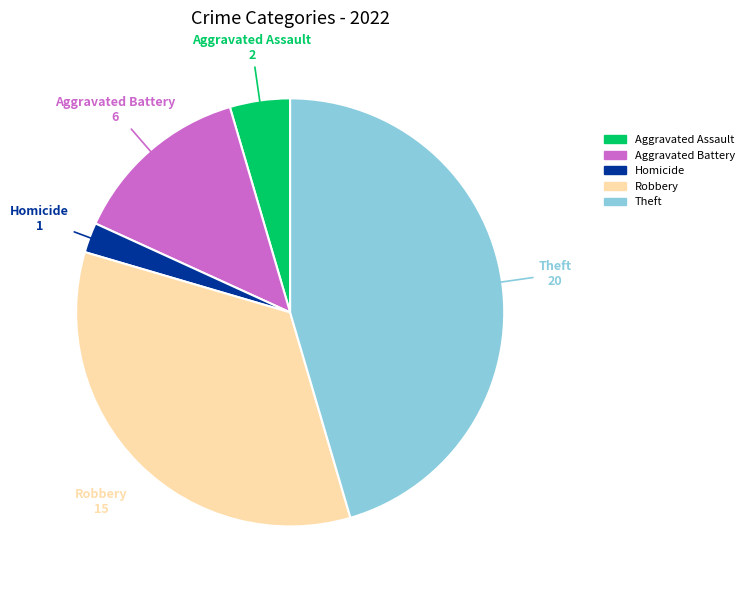

What is the ratio of the value at Aggravated Assault to the value at Aggravated Battery?

0.3